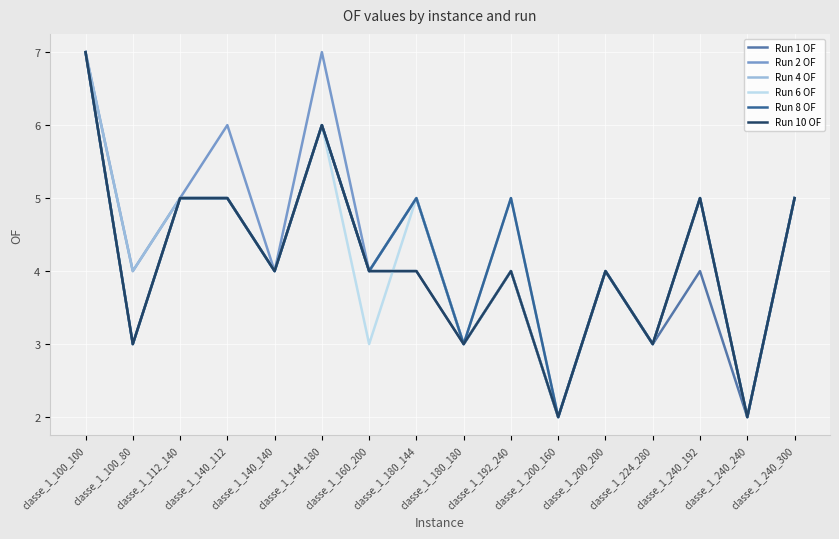

Where does the Run 10 OF series first go above 4?

classe_1_100_100